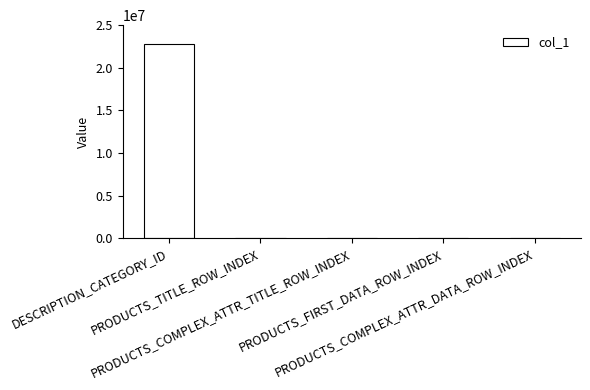

What is the maximum value shown in the chart?

22826983